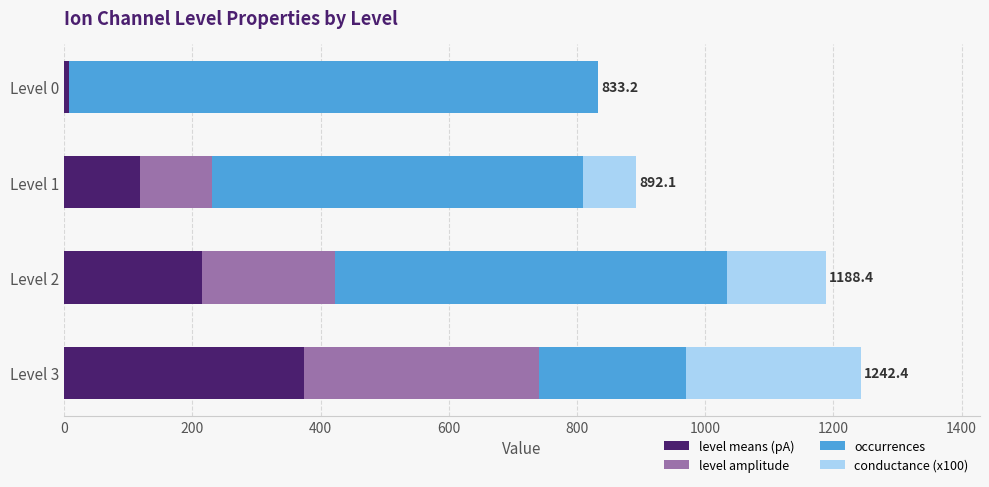

What is the total value across all series at Level 1?

892.1